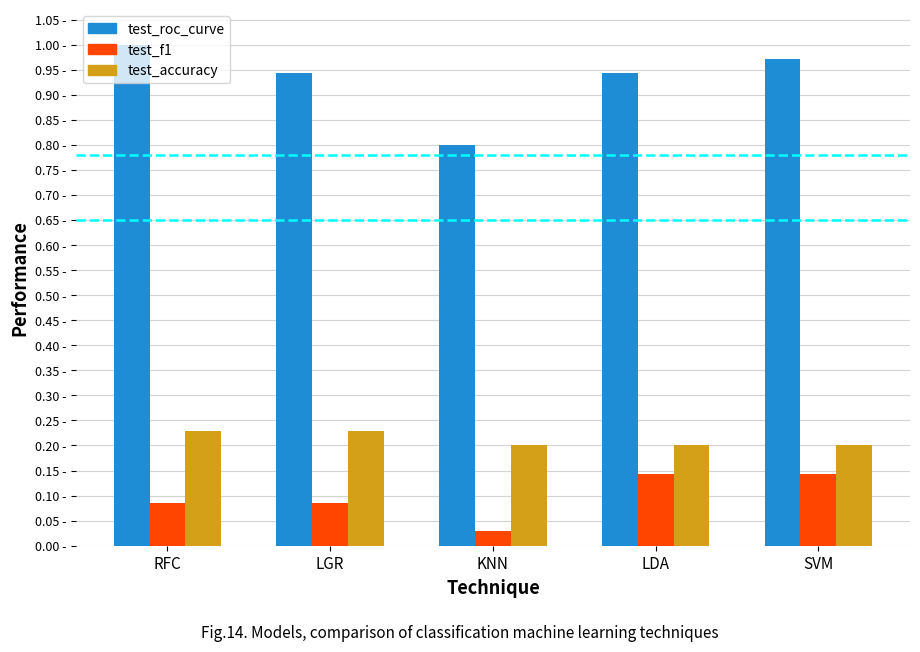

The value of ZH at LDA is 0.2. True or false?

False